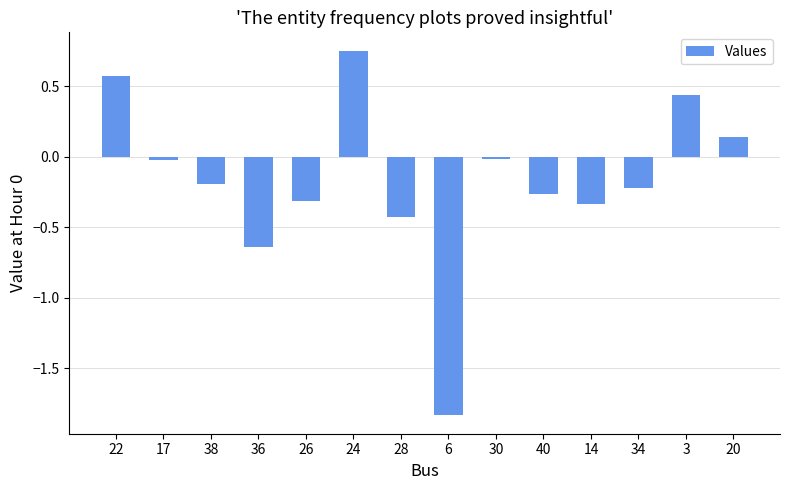

How many values exceed 0?

4